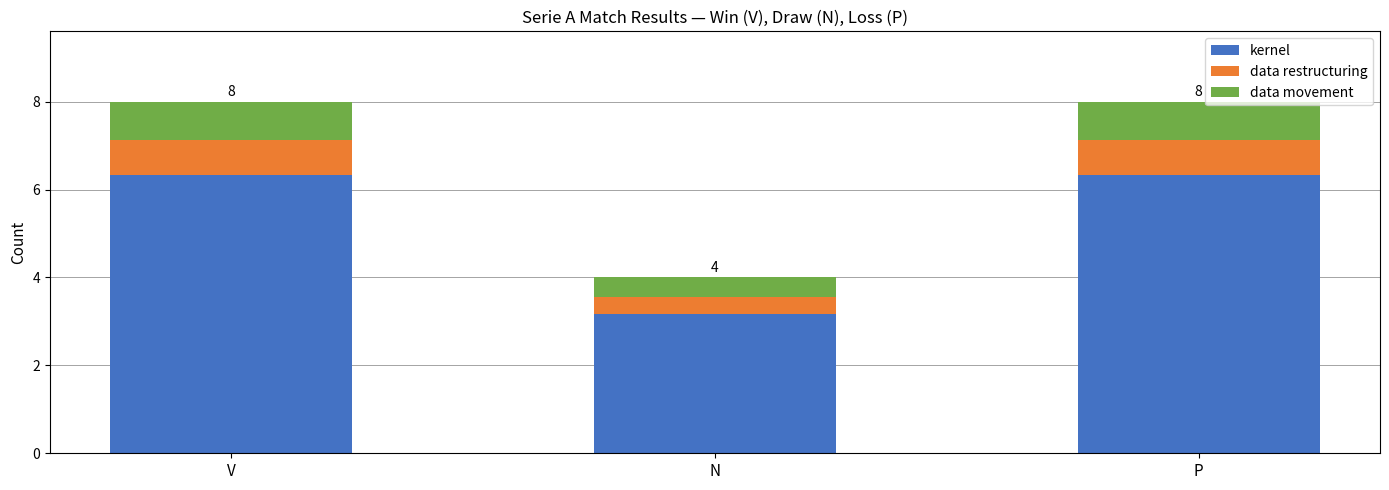

Reading left to right, what are the values for kernel?

6.3	3.2	6.3